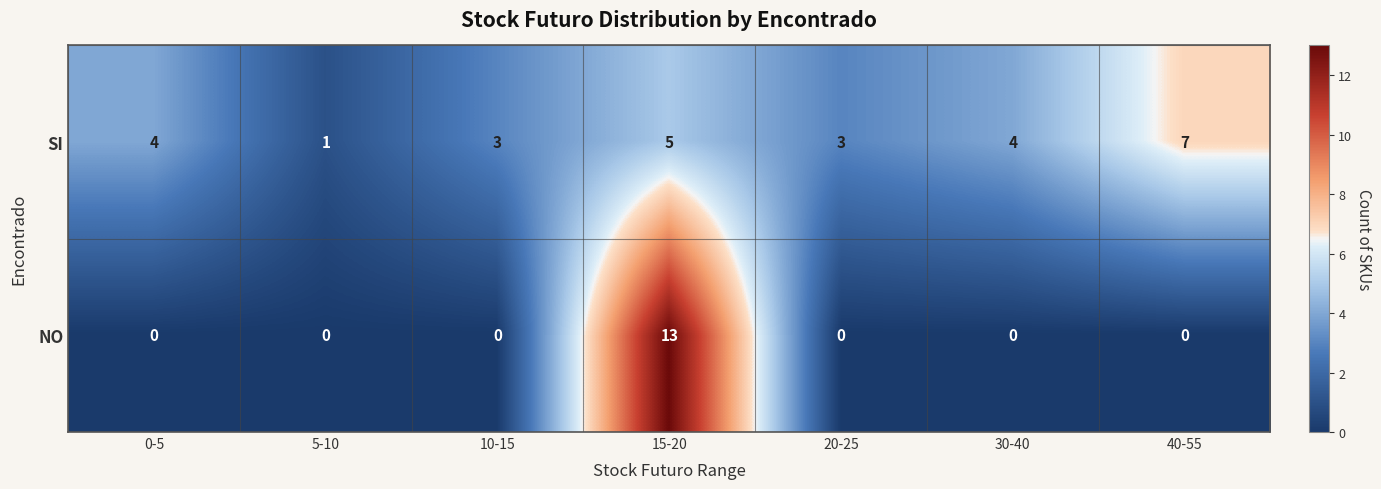

What is the spread (max minus min) of values at 20-25?

3